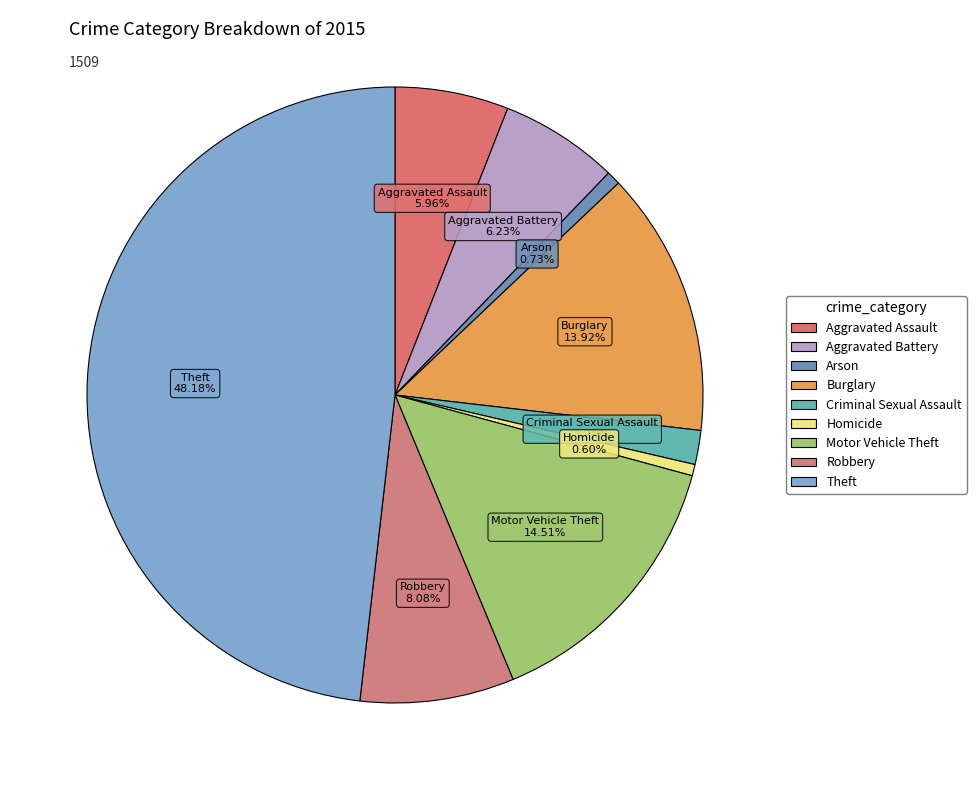

Is there any slice that represents more than half of the pie?

No